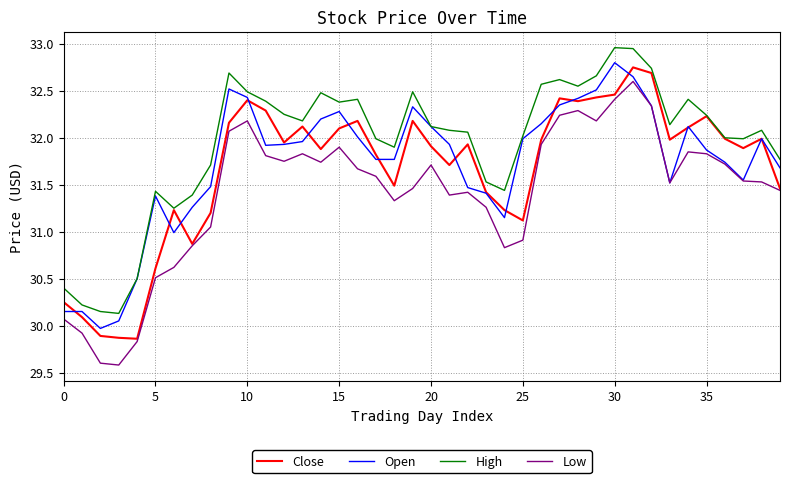

True or false: Low and High intersect in this chart.

False